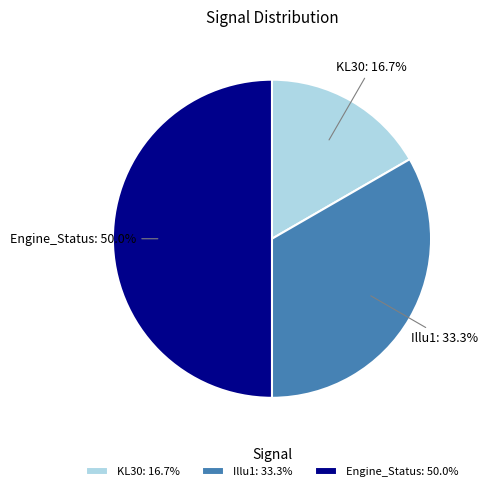

Is KL30 the majority of the pie?

No